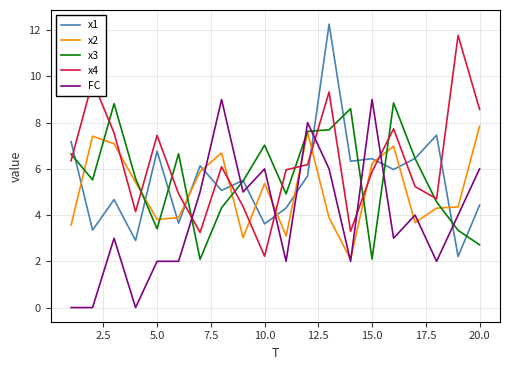

How many lines are shown in the chart?

5